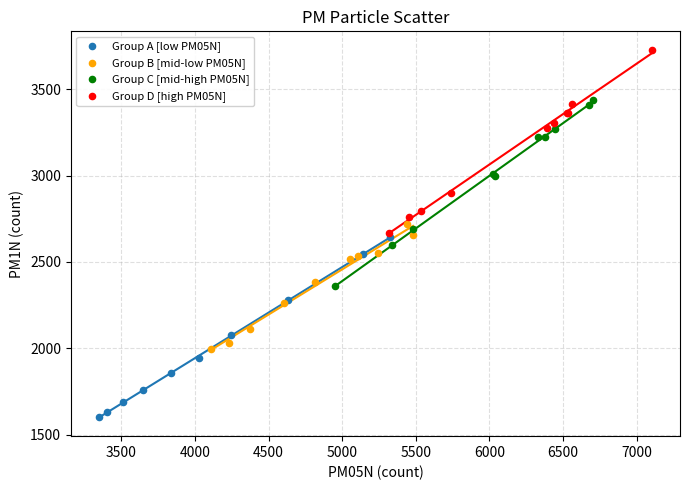

What are all the series names shown in the legend?

Group A [low PM05N], Group B [mid-low PM05N], Group C [mid-high PM05N], Group D [high PM05N]